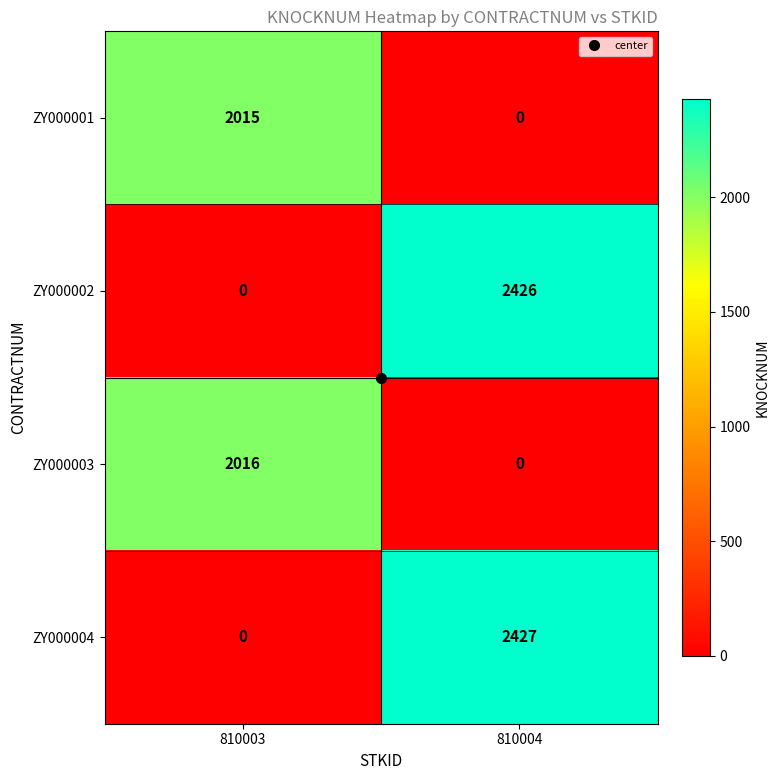

At which label does ZY000004 reach its minimum?

810003